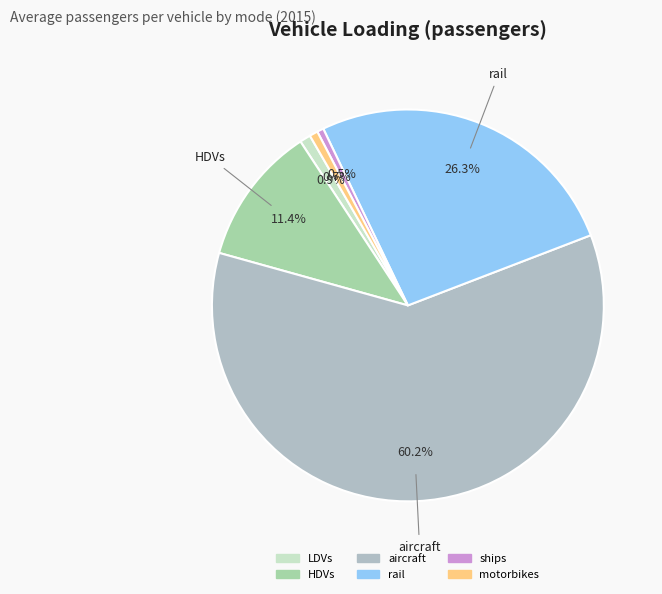

What is the change in value from HDVs to ships?

-20.2